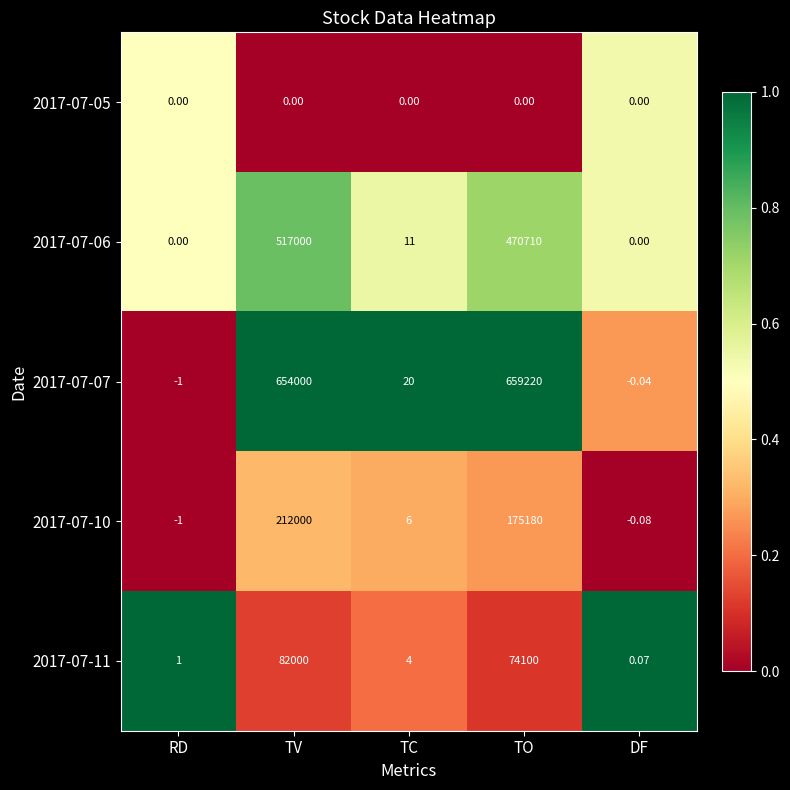

Which series has the largest range (max minus min)?

2017-07-07